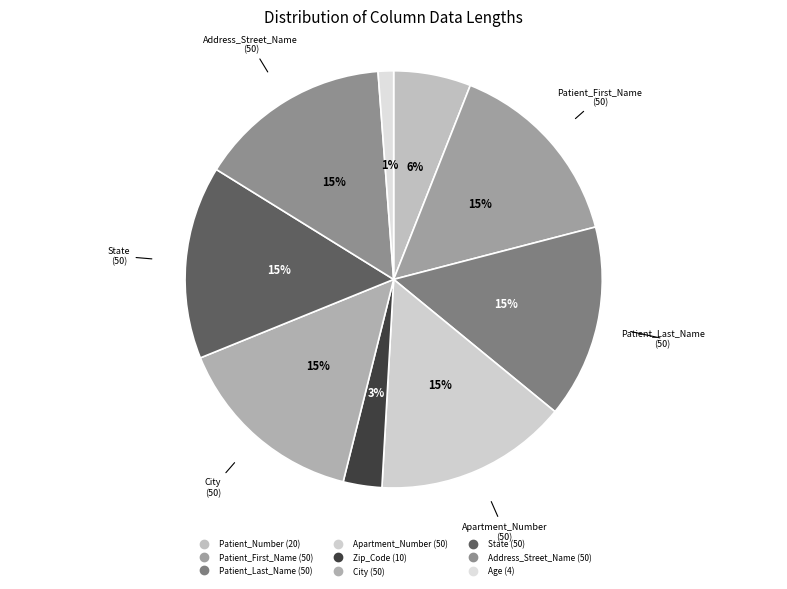

To the nearest percent, what portion does State represent?

15%